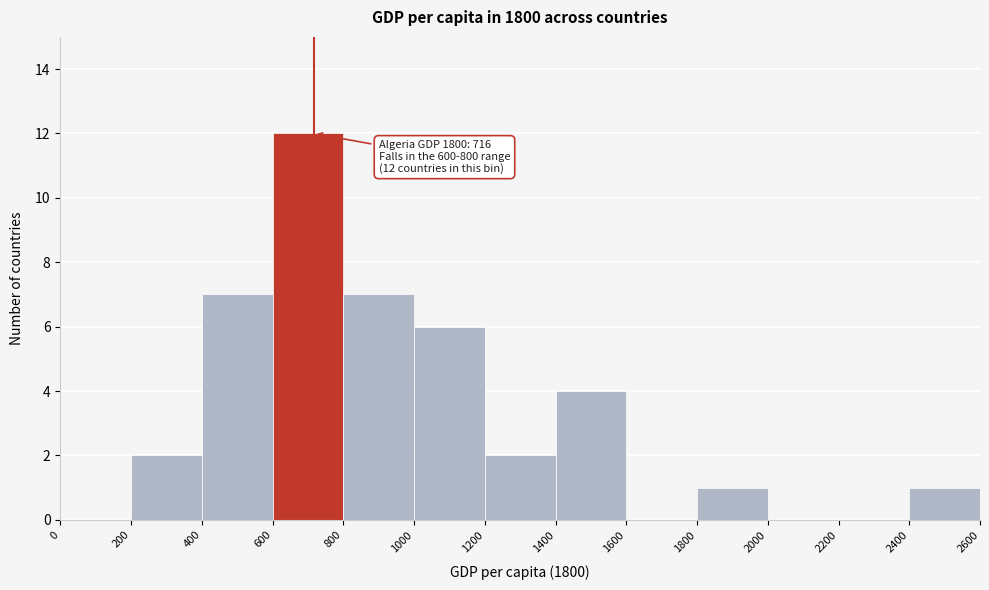

Which range on the x-axis has the tallest bar?

600 to 800